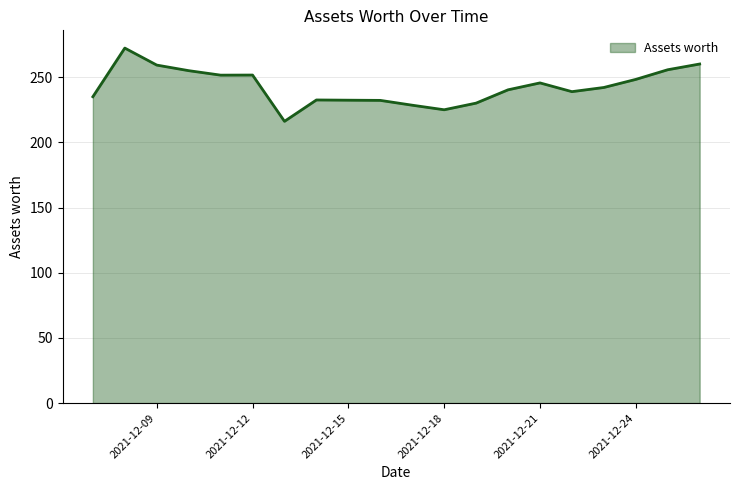

What is the minimum value shown in the chart?

216.1